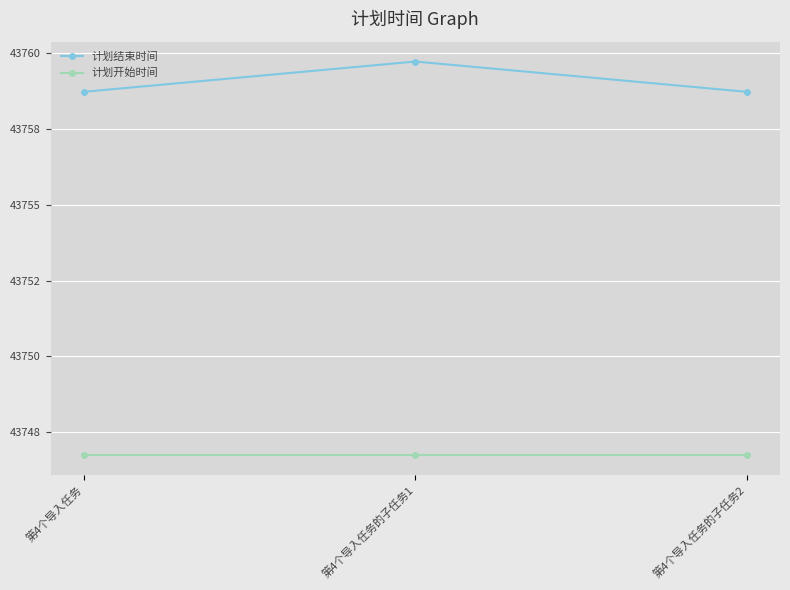

Is it true that 计划结束时间 equals 43758.7 at 第4个导入任务的子任务2?

True